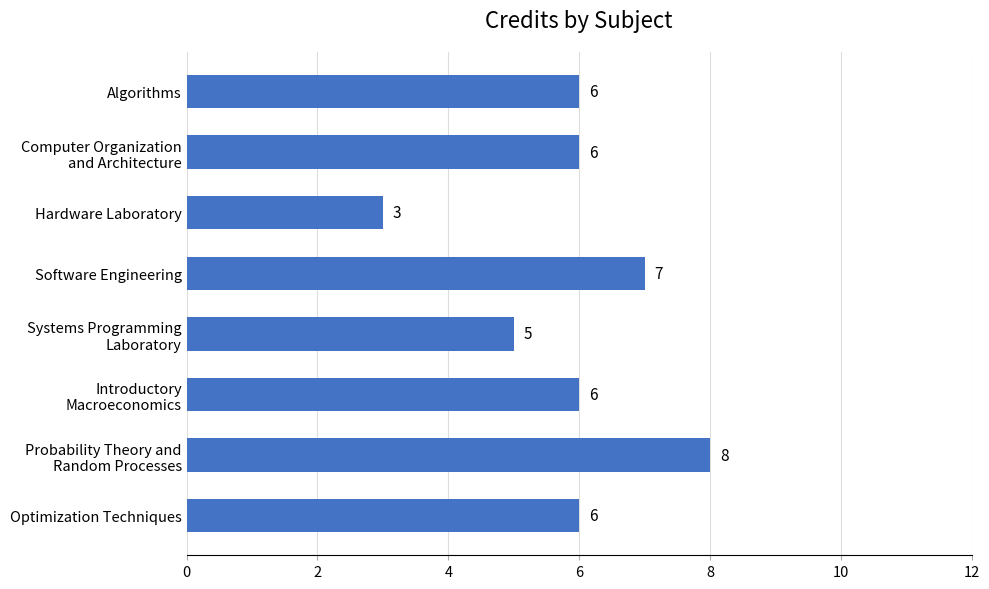

What is the sum of all values?

47